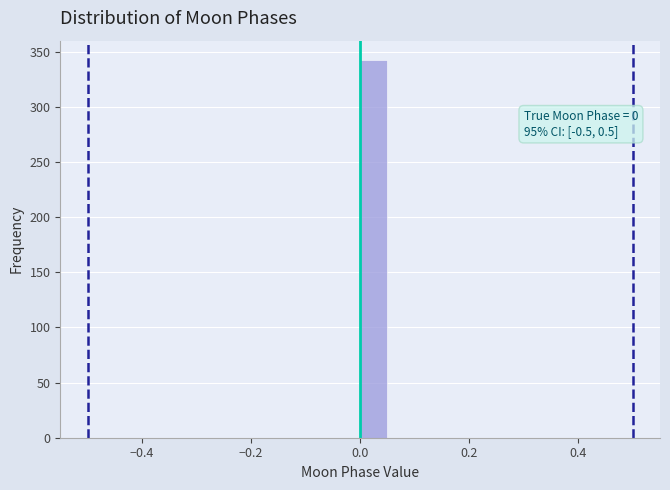

Read against the x-axis, roughly where is the centre of the tallest bar?

0.02